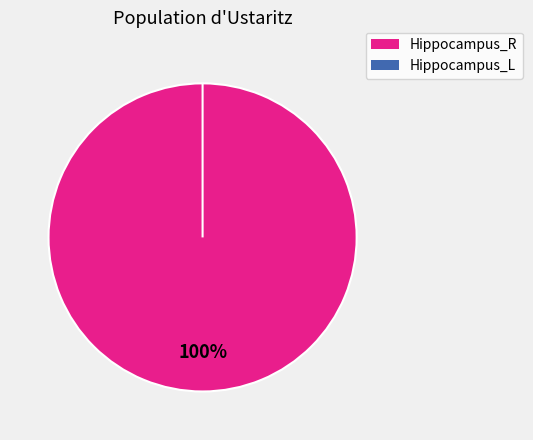

Which slice is the smallest?

Hippocampus_L